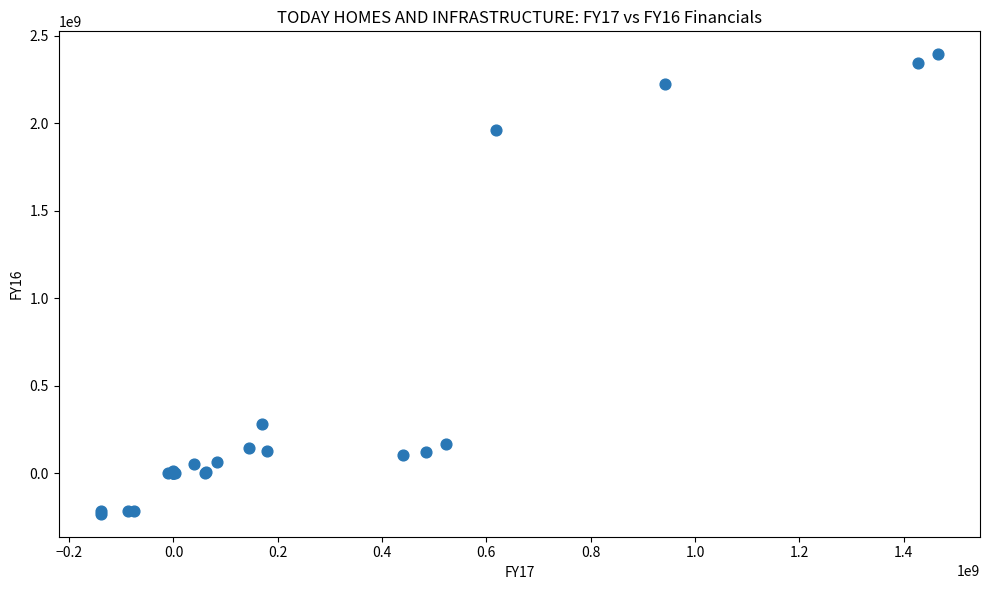

What Y value in the scatter plot is closest to 1080348000?

279437000